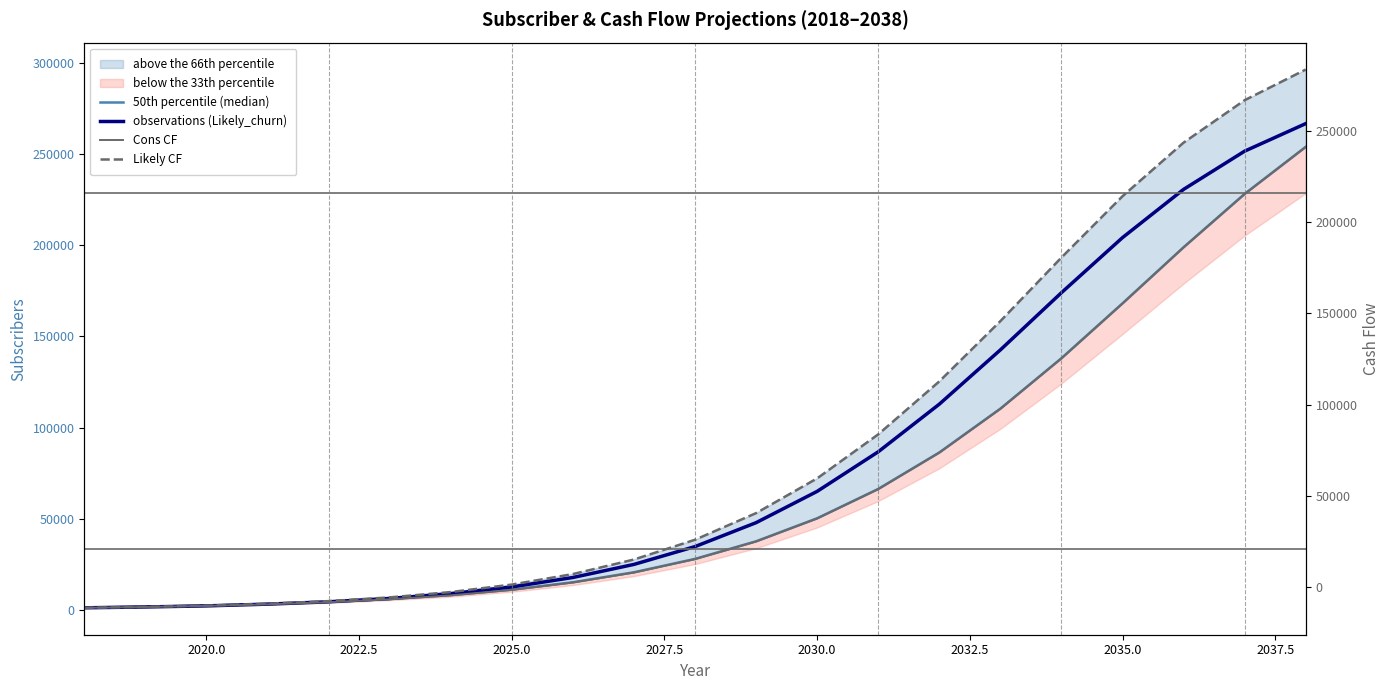

True or false: Cons CF and observations (Likely_churn) cross at least once.

False